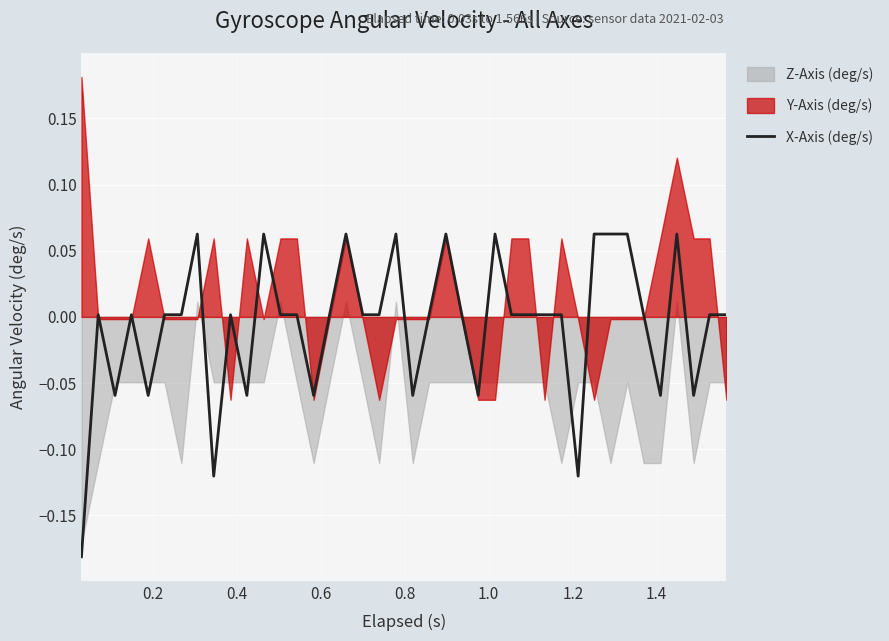

What is the sum of all values?

-0.2